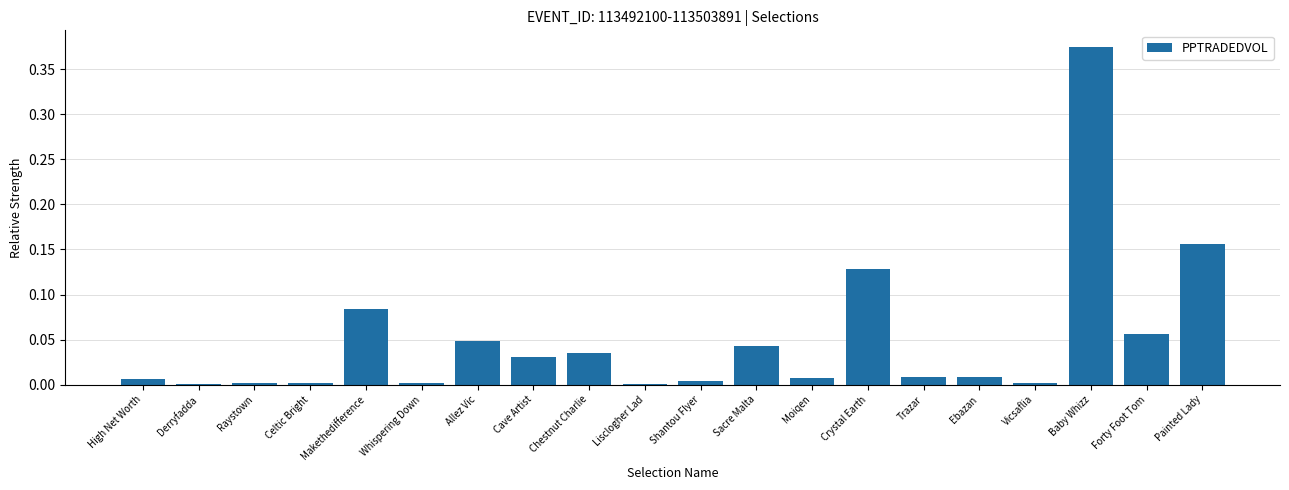

What is the sum of all values?

1.0